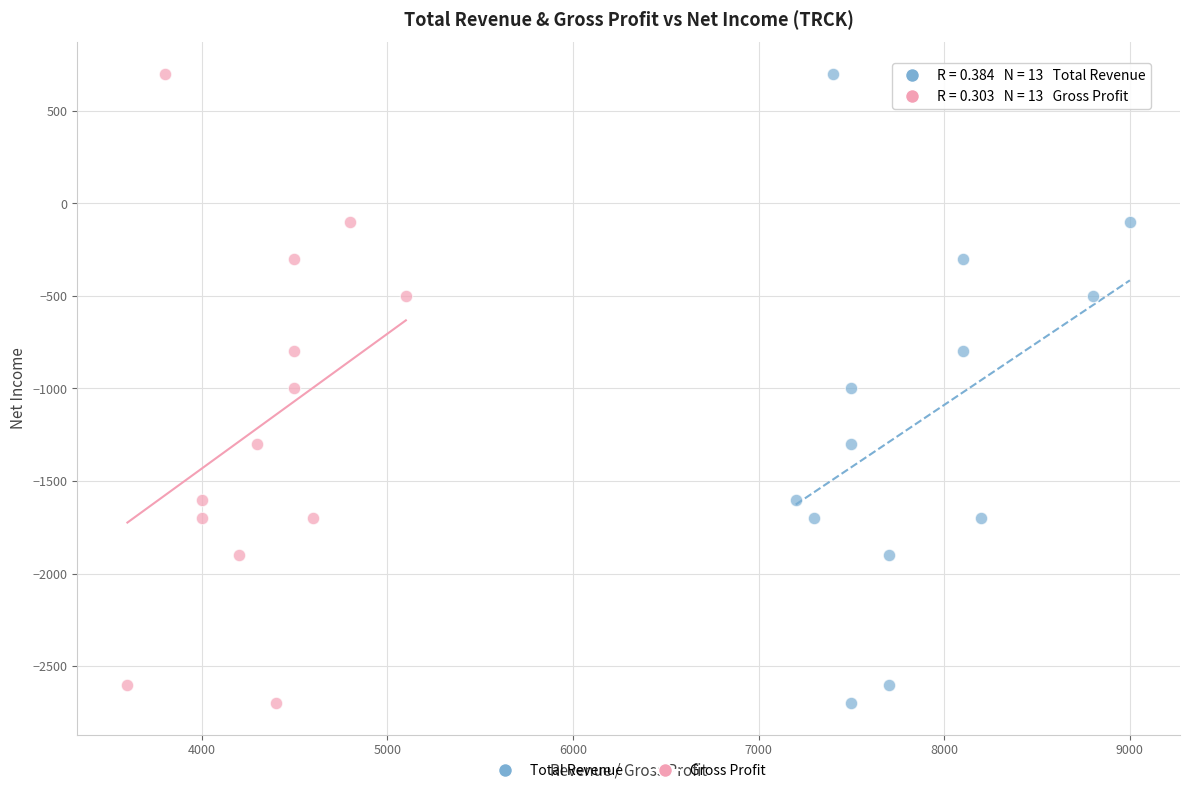

What are all the series names shown in the legend?

Total Revenue, Gross Profit